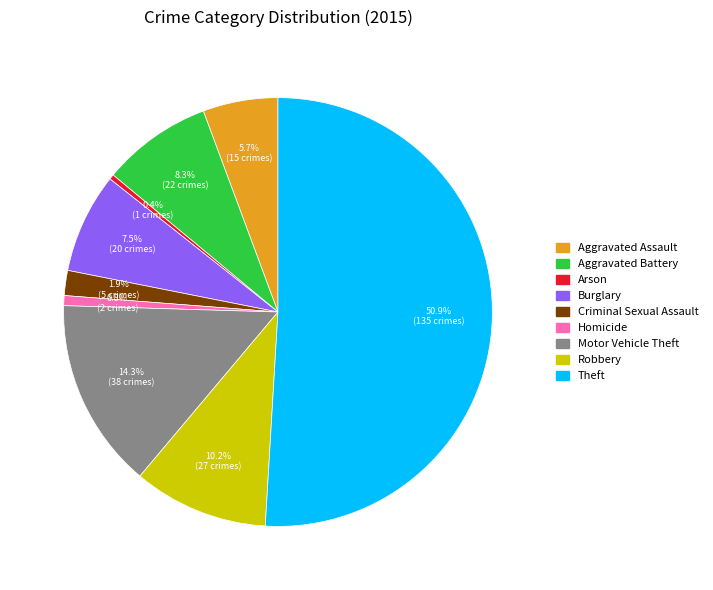

Is the sum of Arson and Theft greater than half?

Yes